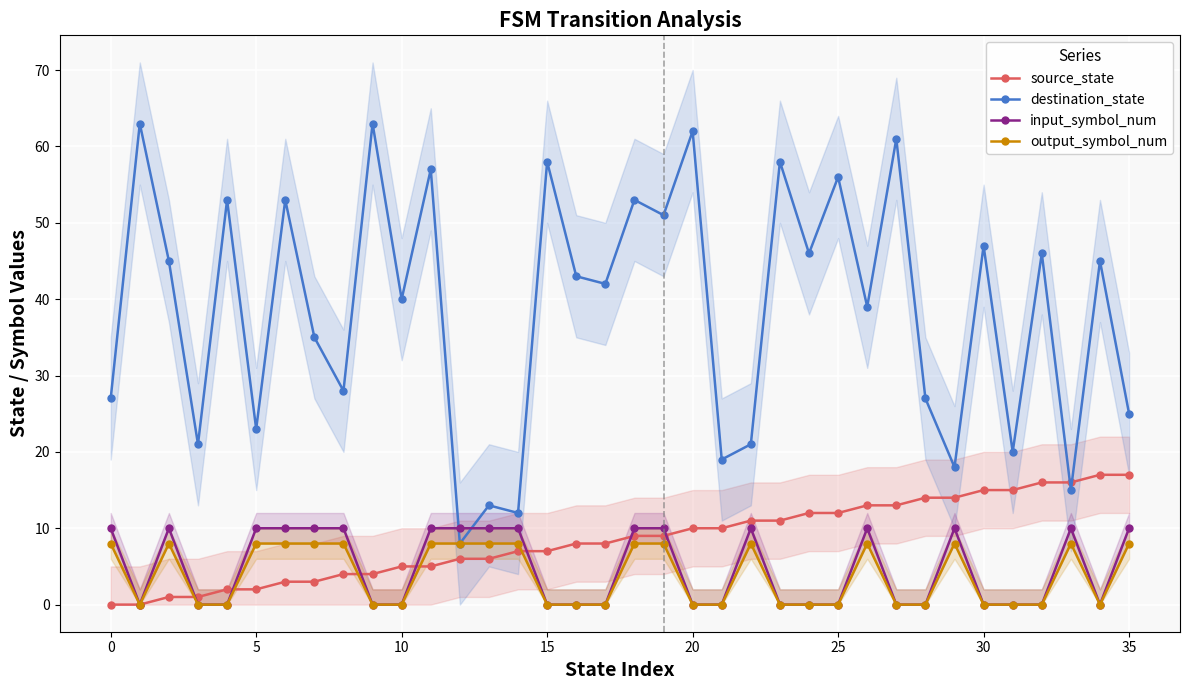

At which label does source_state first exceed 9?

20